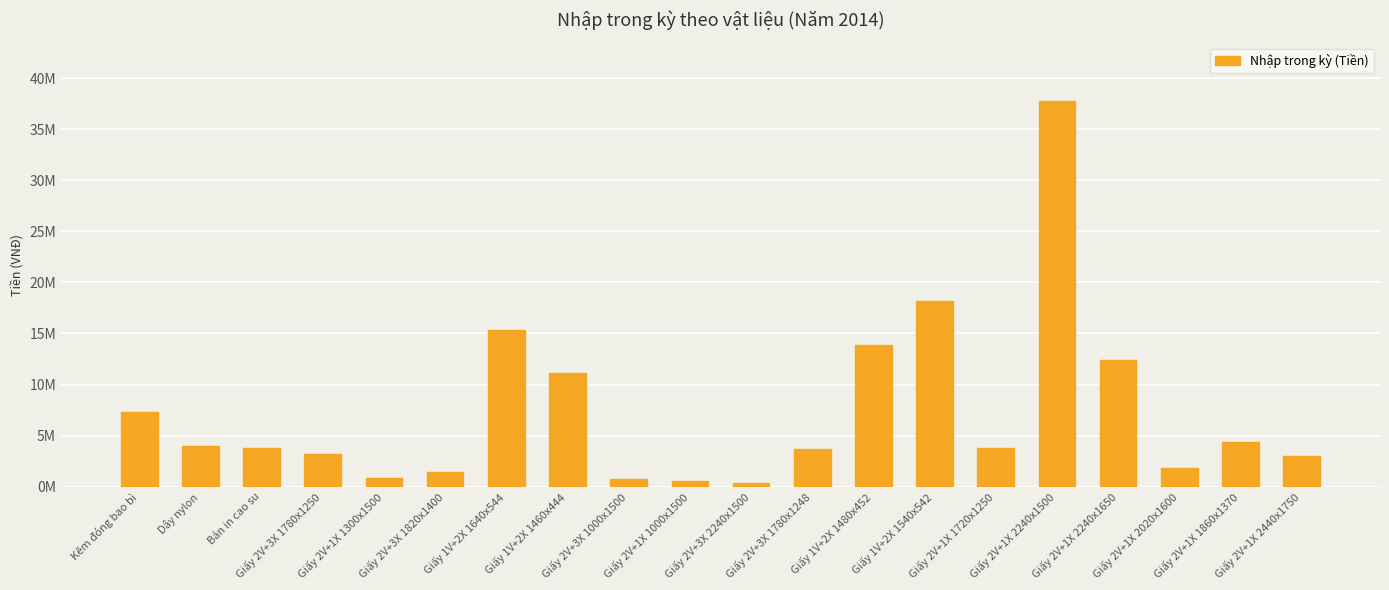

The value at Giấy 2V+1X 2020x1600 is 910988. True or false?

False